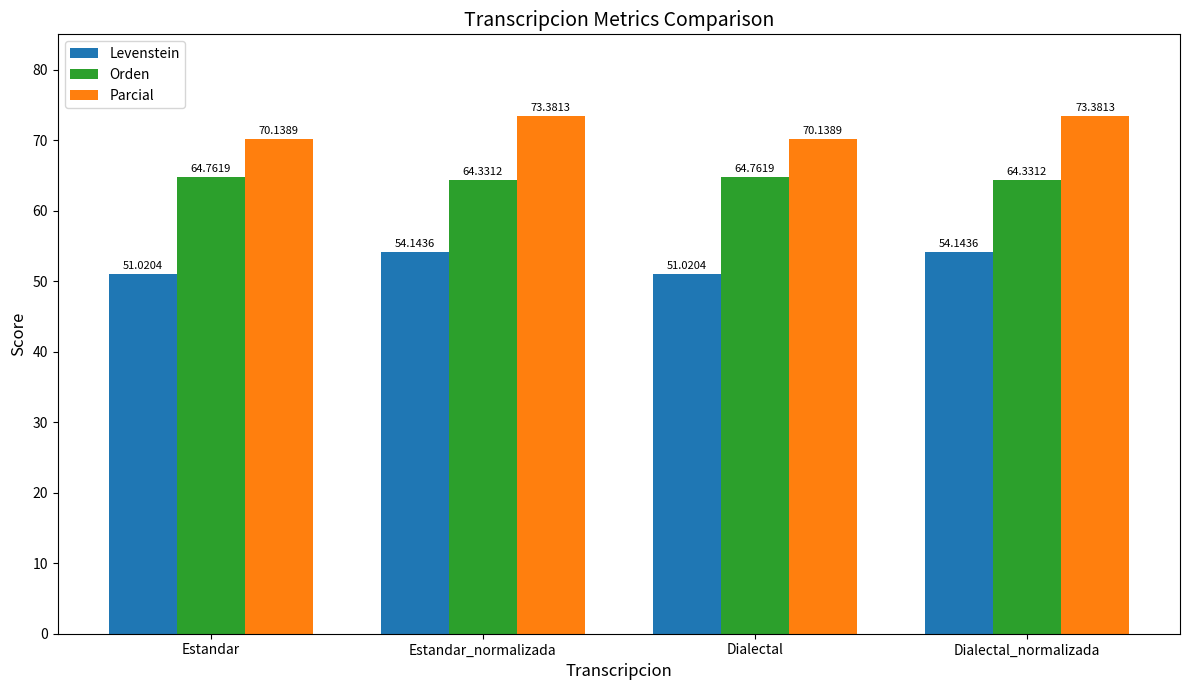

True or false: Levenstein has a value of 84.5 at Dialectal_normalizada.

False